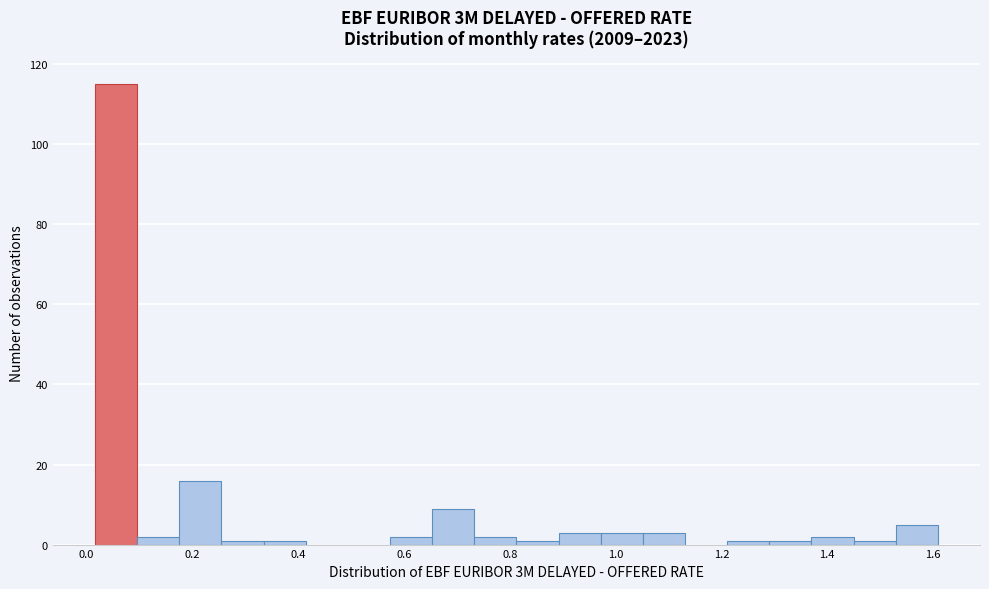

Read against the x-axis, roughly where is the centre of the tallest bar?

0.06